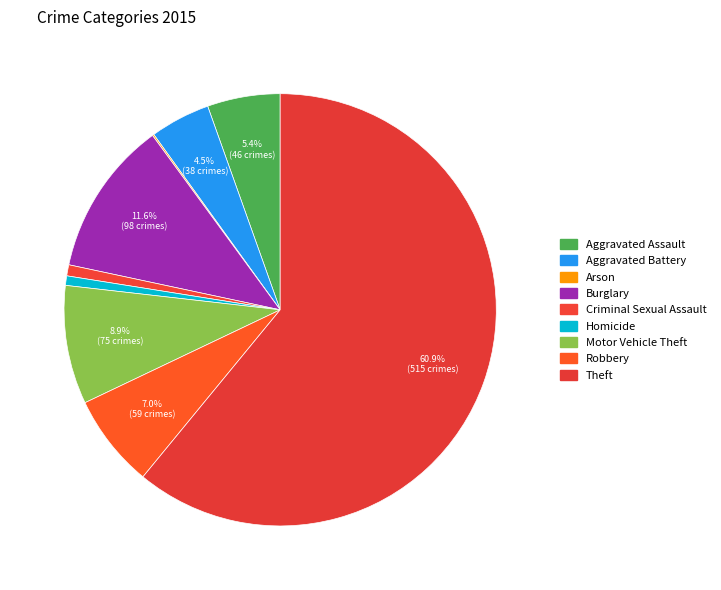

To the nearest percent, what is the difference between the largest and smallest slice percentages?

61%